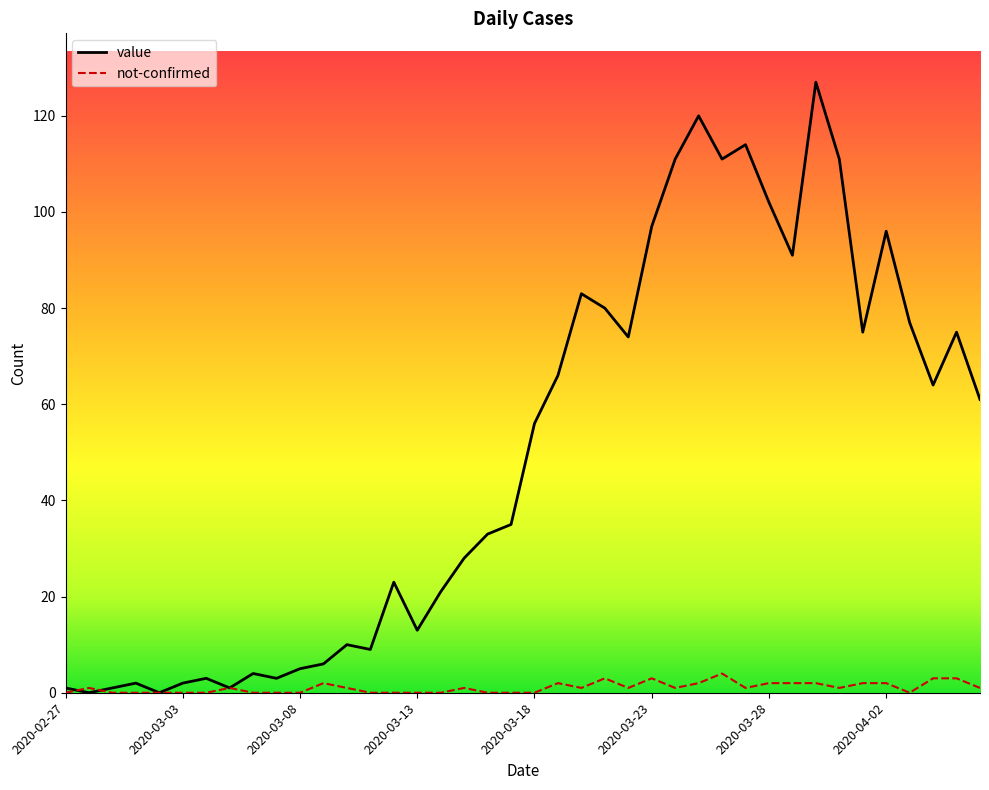

What is the maximum value shown in the chart?

127